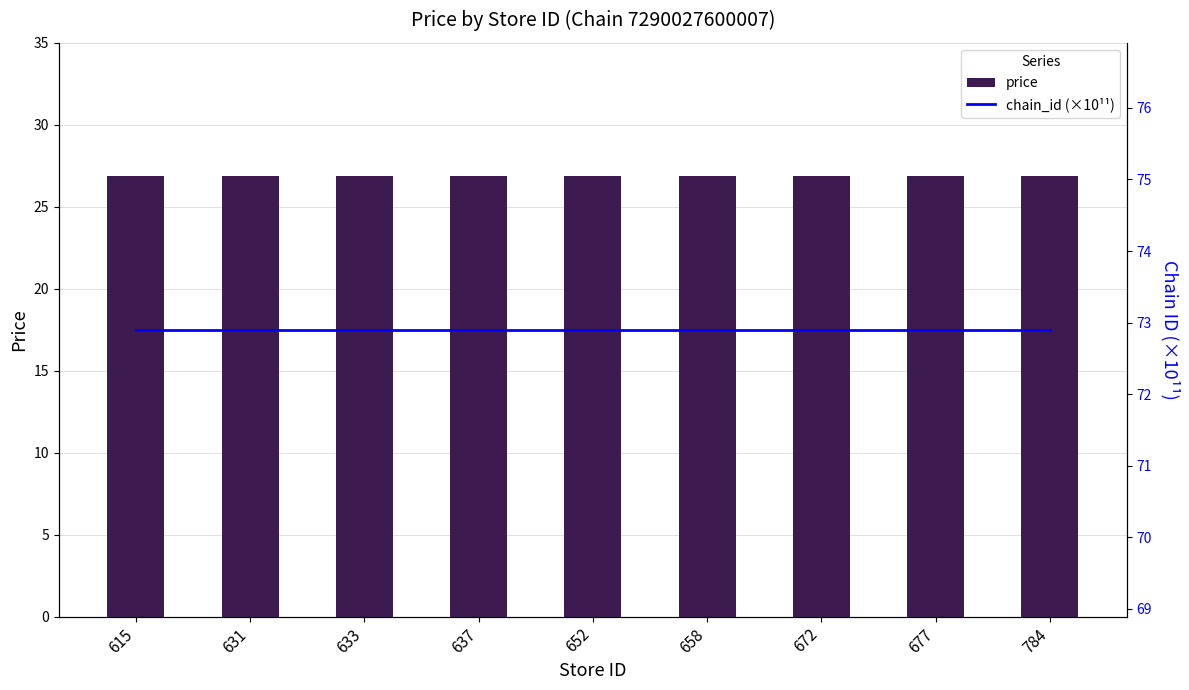

How many distinct data groups are displayed?

2